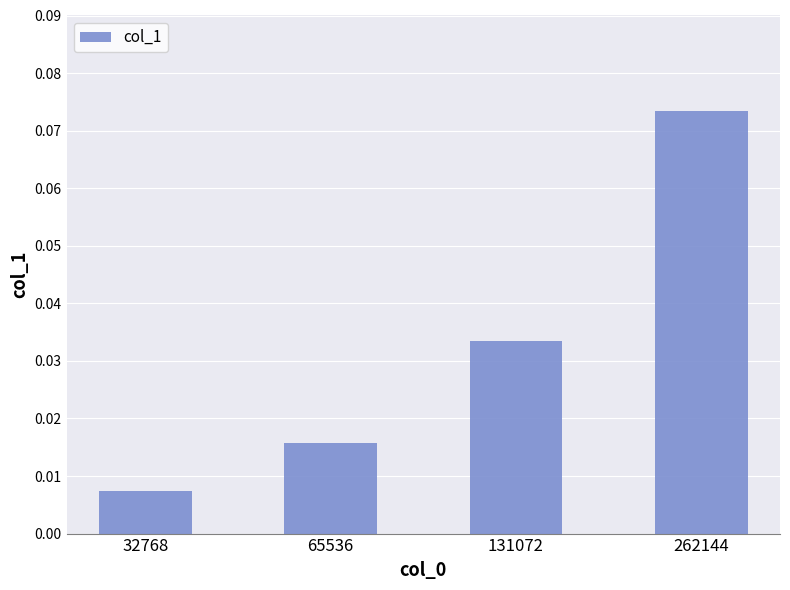

Are the bars horizontal?

No